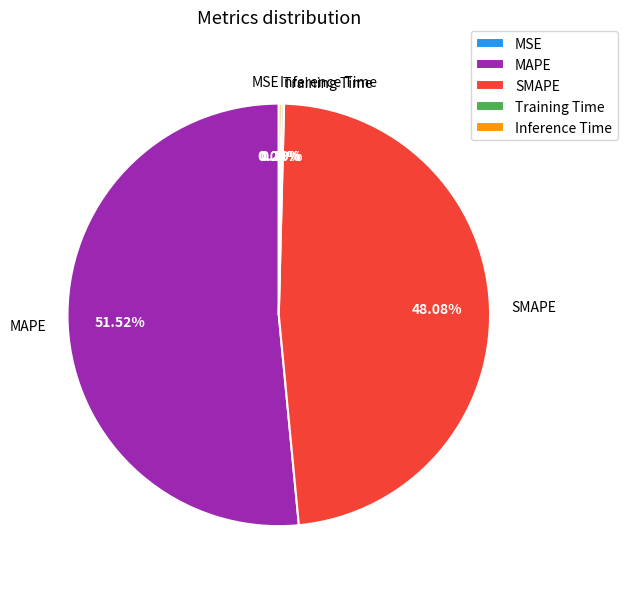

To the nearest percent, what is the difference between the largest and smallest slice percentages?

52%